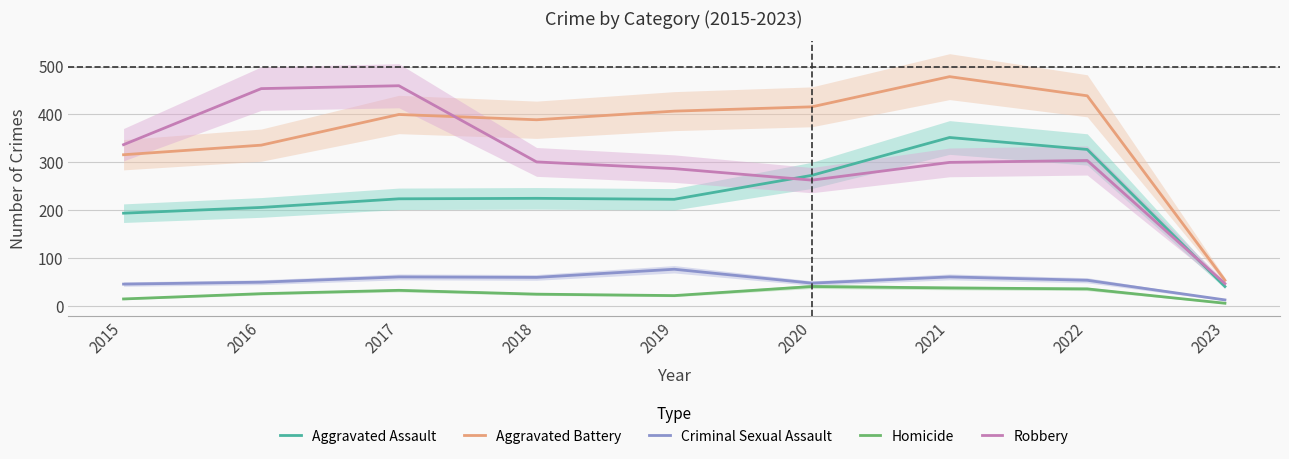

How many interior local peaks does the Aggravated Assault series have?

2